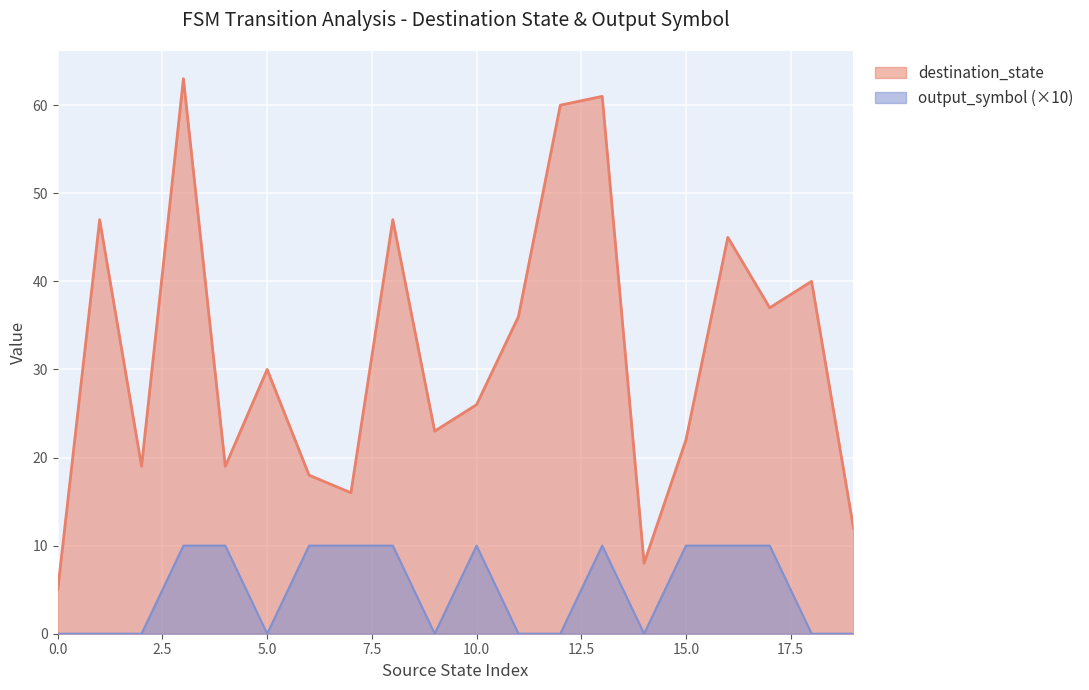

Reading right to left, extract all data points from this chart.

destination_state: 19=12	18=40	17=37	16=45	15=22	14=8	13=61	12=60	11=36	10=26	9=23	8=47	7=16	6=18	5=30	4=19	3=63	2=19	1=47	0=5
output_symbol: 19=0	18=0	17=10	16=10	15=10	14=0	13=10	12=0	11=0	10=10	9=0	8=10	7=10	6=10	5=0	4=10	3=10	2=0	1=0	0=0